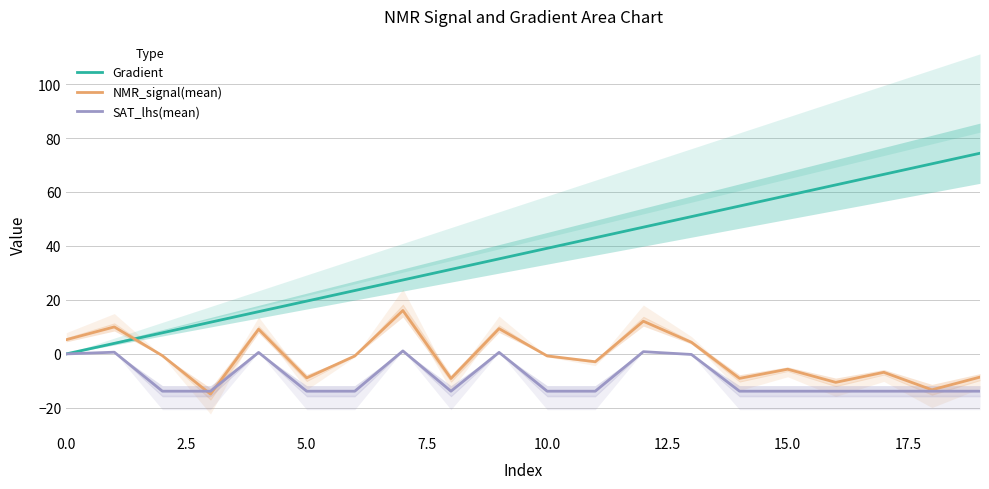

Is it true that NMR_signal(mean) equals -3.7 at 5.0?

False